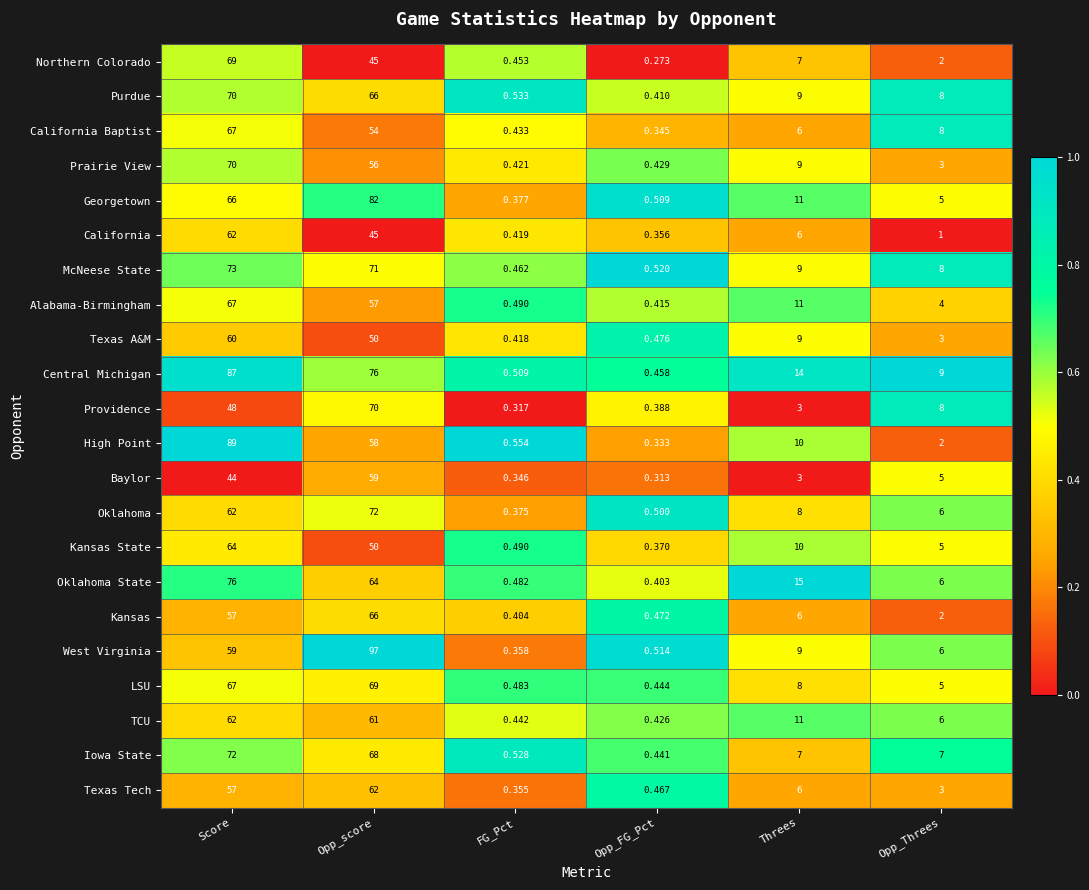

At Opp_FG_Pct, list the series in order from largest to smallest.

McNeese State, West Virginia, Georgetown, Oklahoma, Texas A&M, Kansas, Texas Tech, Central Michigan, LSU, Iowa State, Prairie View, TCU, Alabama-Birmingham, Purdue, Oklahoma State, Providence, Kansas State, California, California Baptist, High Point, Baylor, Northern Colorado